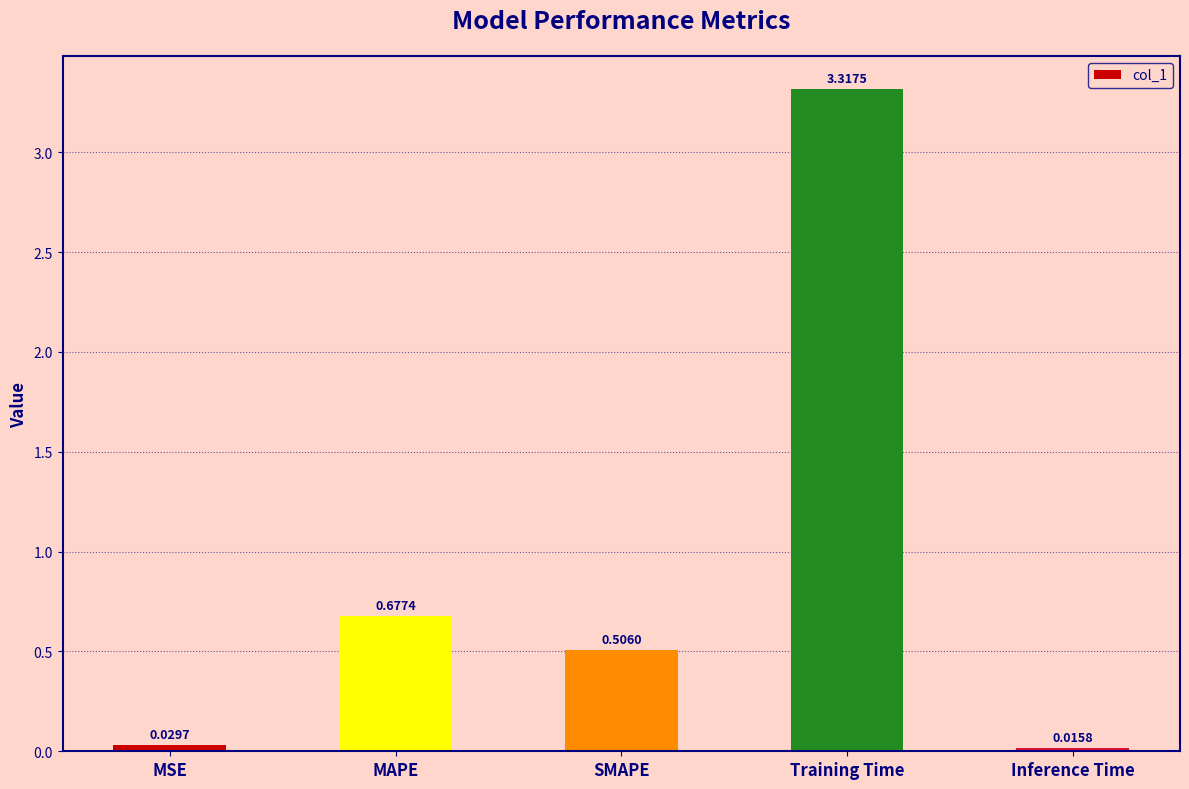

What is the average value?

0.9